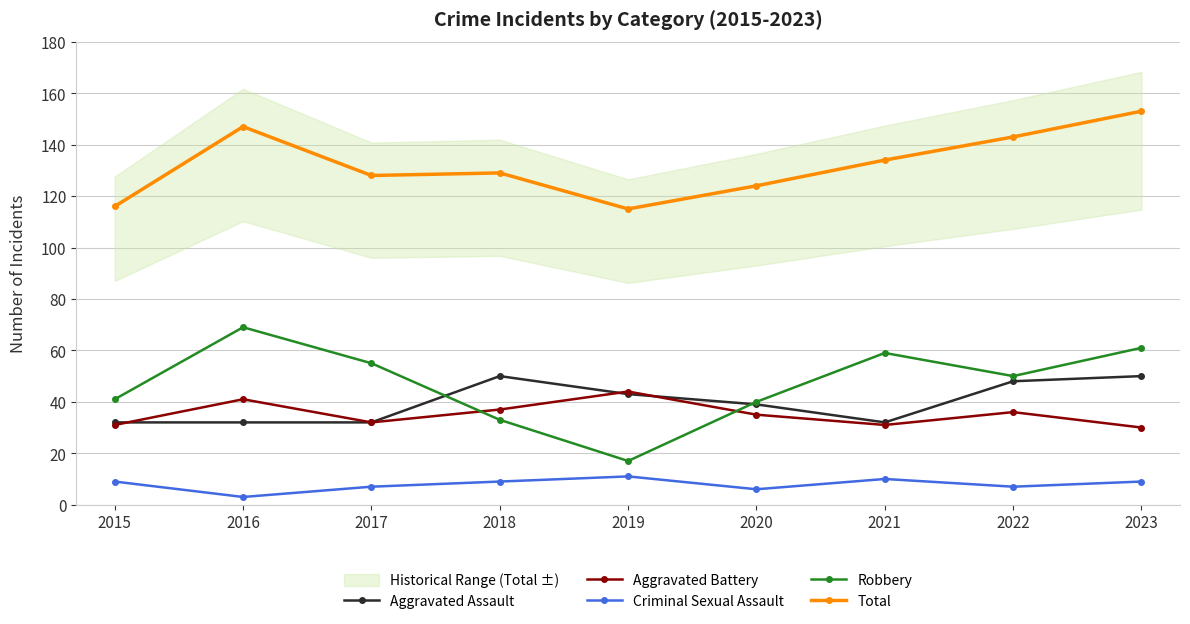

At which category does the chart reach its peak across all series?

2023